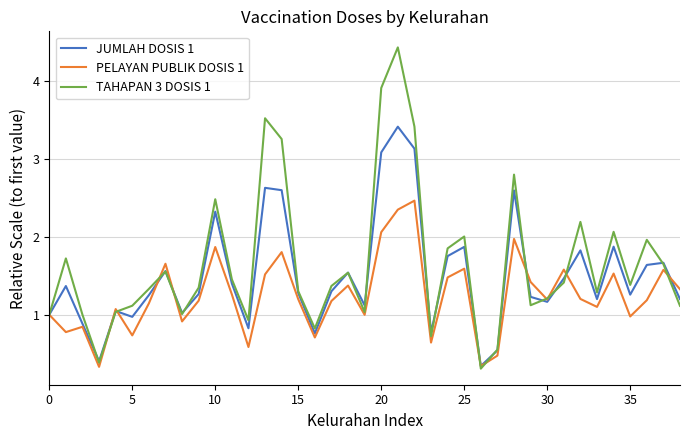

Which series has the largest range (max minus min)?

TAHAPAN 3 DOSIS 1